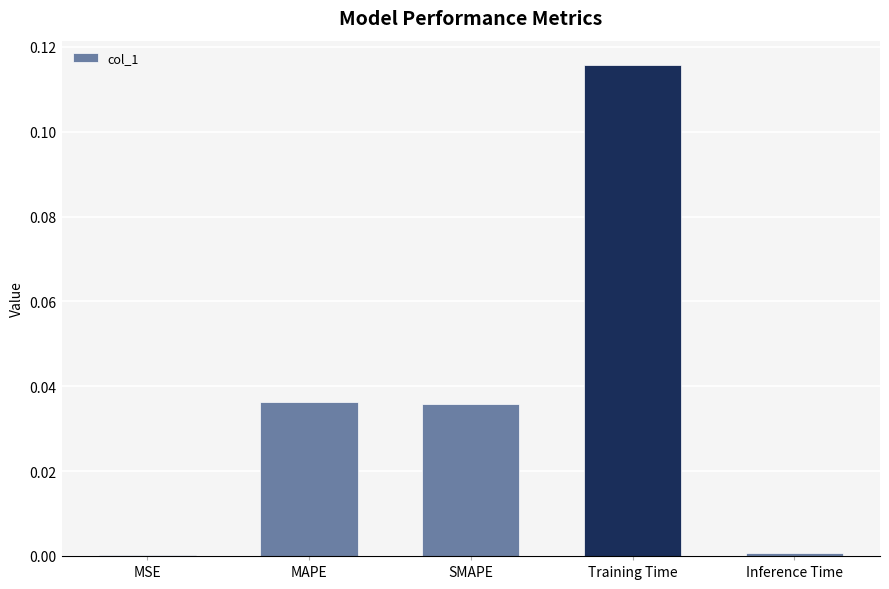

How many categories are shown in the chart?

5